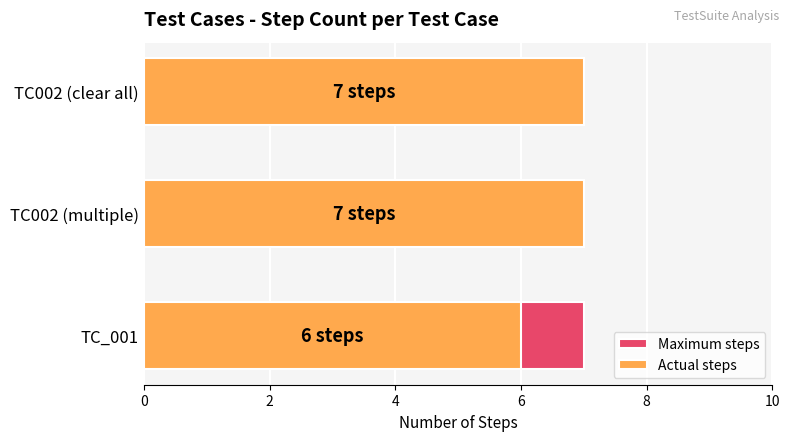

What is the greatest value displayed?

7.0